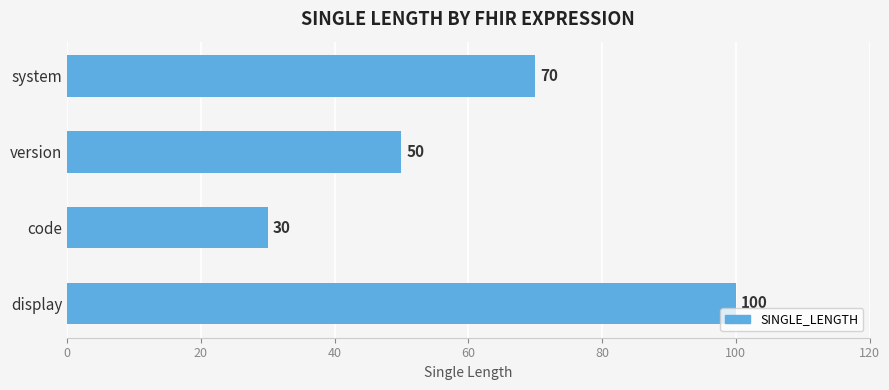

Does the chart contain stacked bars?

No